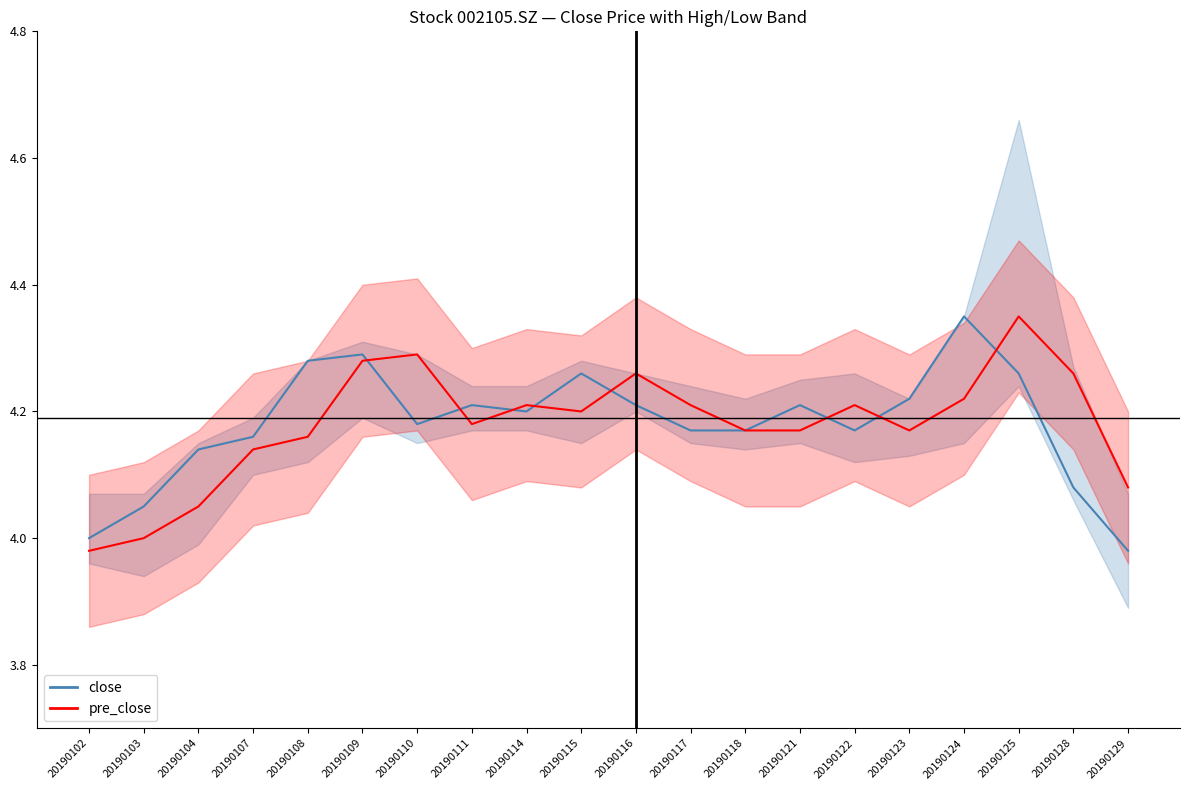

What is the difference between the maximum and minimum values in the close series?

0.4